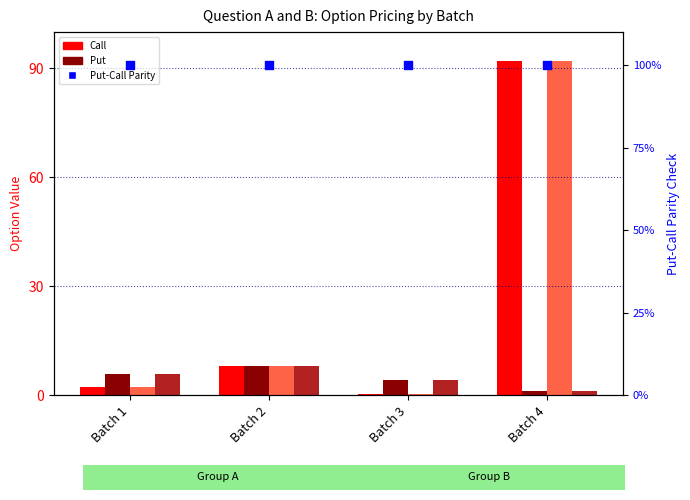

At how many categories does at least one series exceed 78?

4